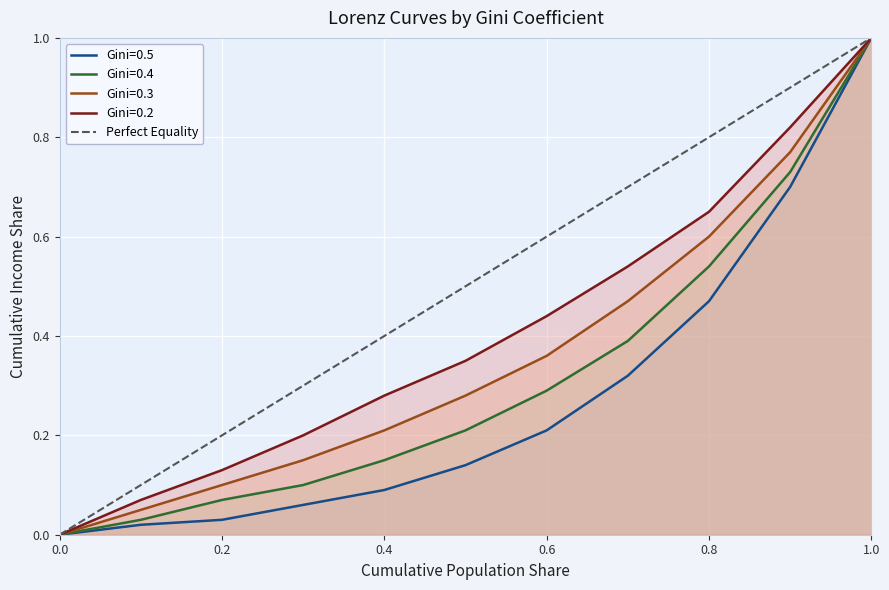

At which category does the chart reach its peak across all series?

1.0